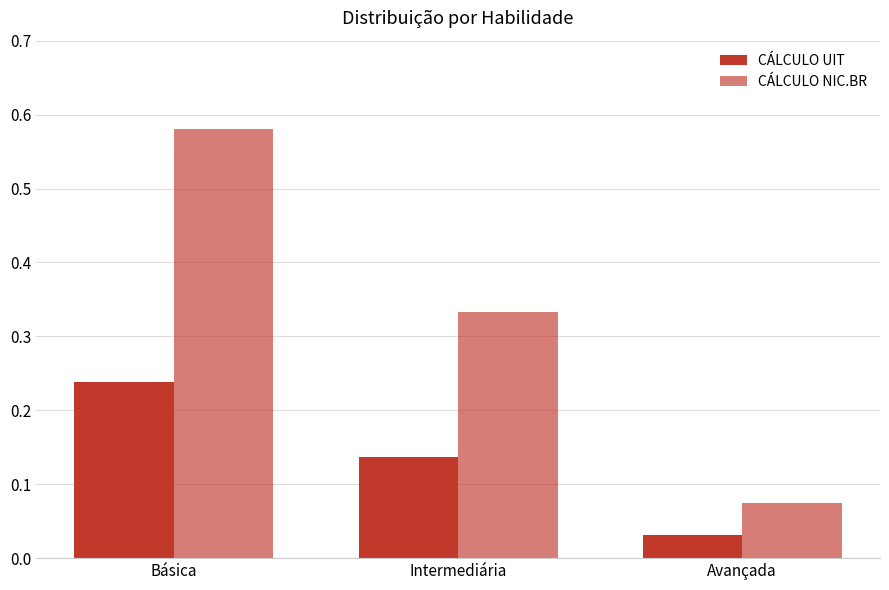

Is it true that CÁLCULO NIC.BR equals 0.6 at Básica?

True